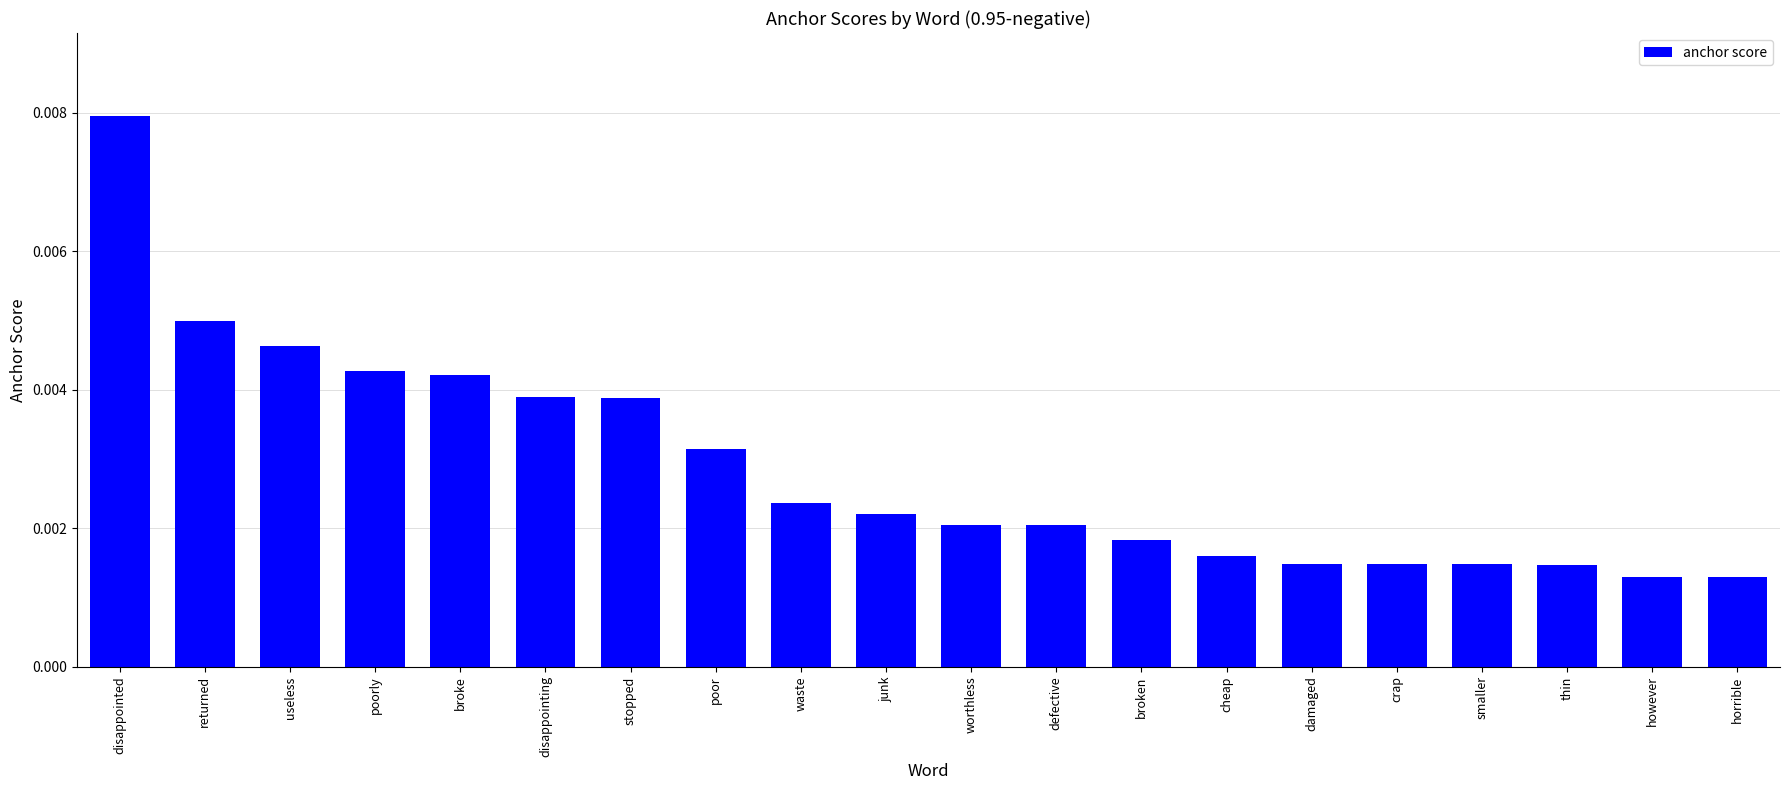

Which has a higher value, broken or broke?

broke